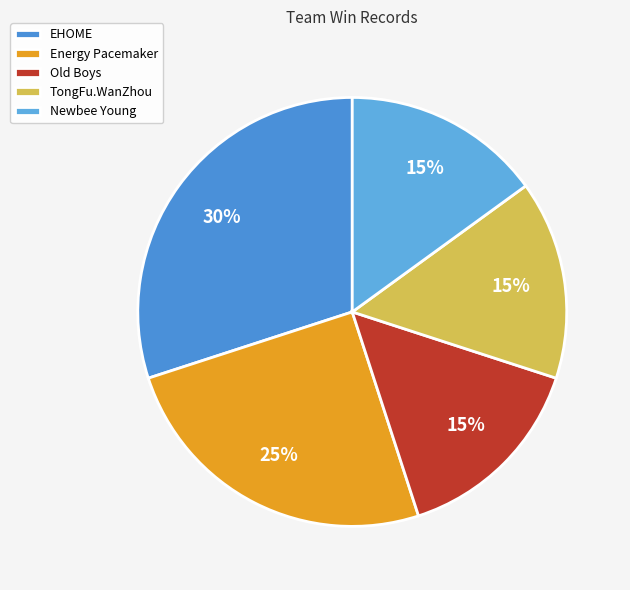

Is it true that TongFu.WanZhou is 25% of the pie?

False